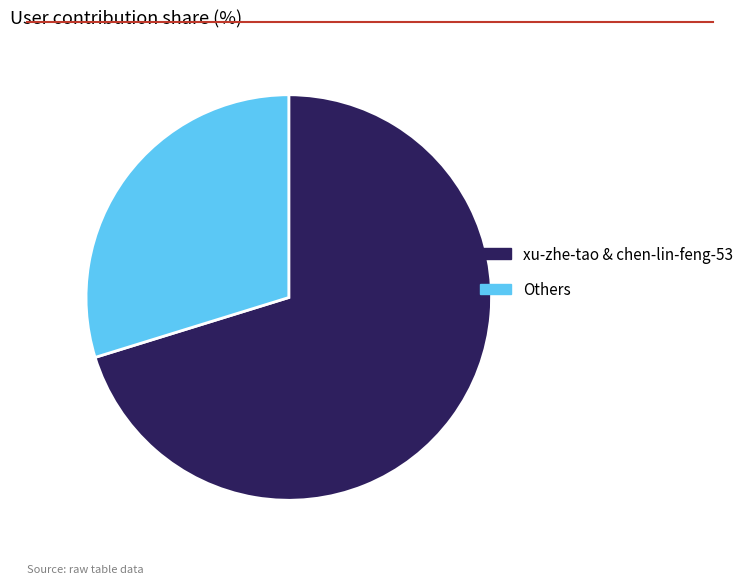

How many segments does this pie chart have?

2